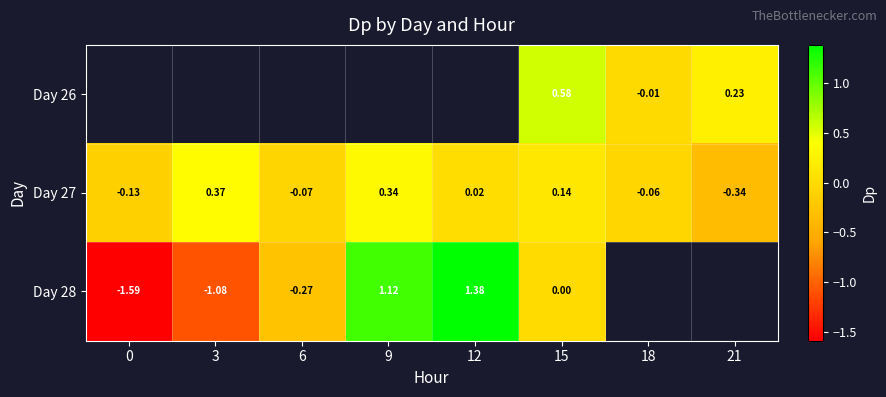

Rank the categories by Day 26 value from lowest to highest.

18, 0, 3, 6, 9, 12, 21, 15